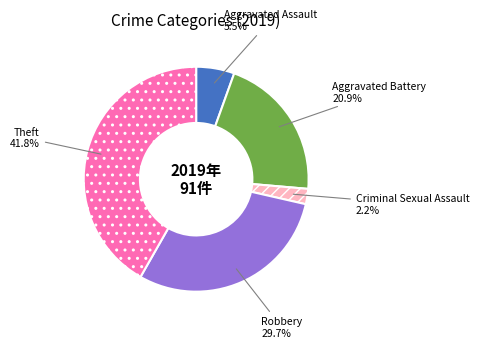

What is the smallest slice in the pie chart?

Criminal Sexual Assault